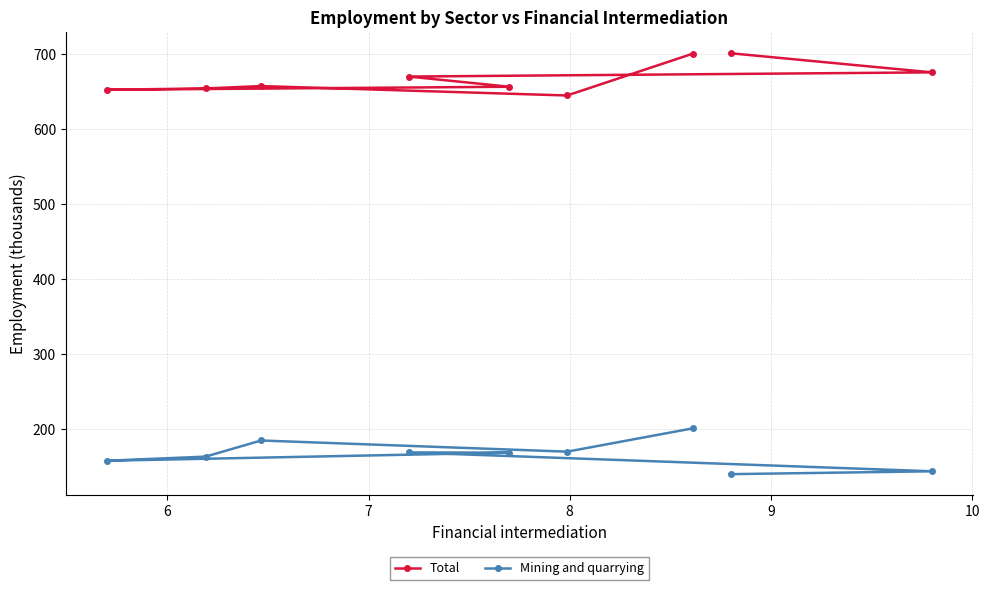

What is the value of the Mining and quarrying point at the 4th from the left?

168.7